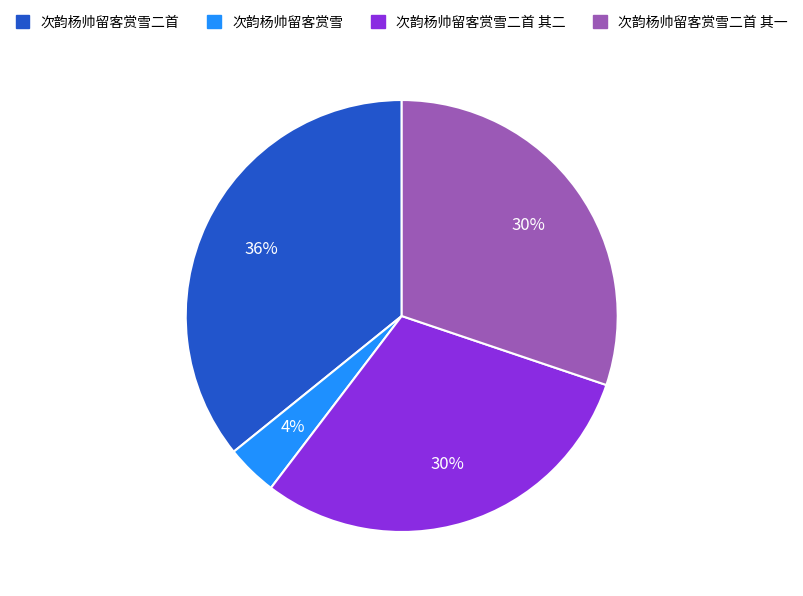

Is there any slice that represents more than half of the pie?

No